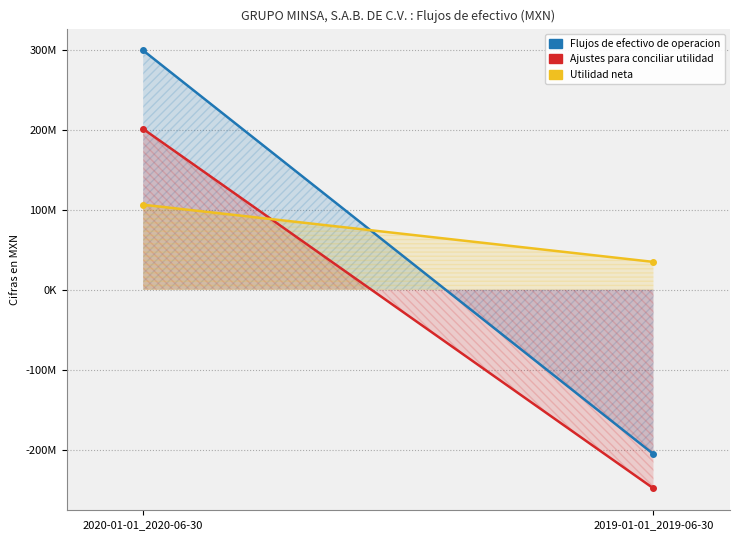

Which series changed the most between 2020-01-01_2020-06-30 and 2019-01-01_2019-06-30?

Flujos de efectivo de operacion